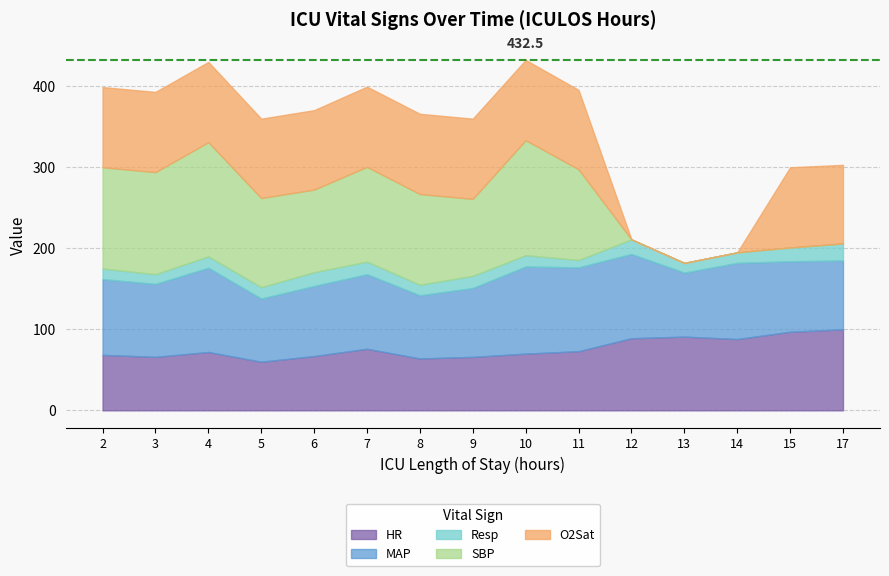

What is the value of the O2Sat point at the 15th from the left?

97.0